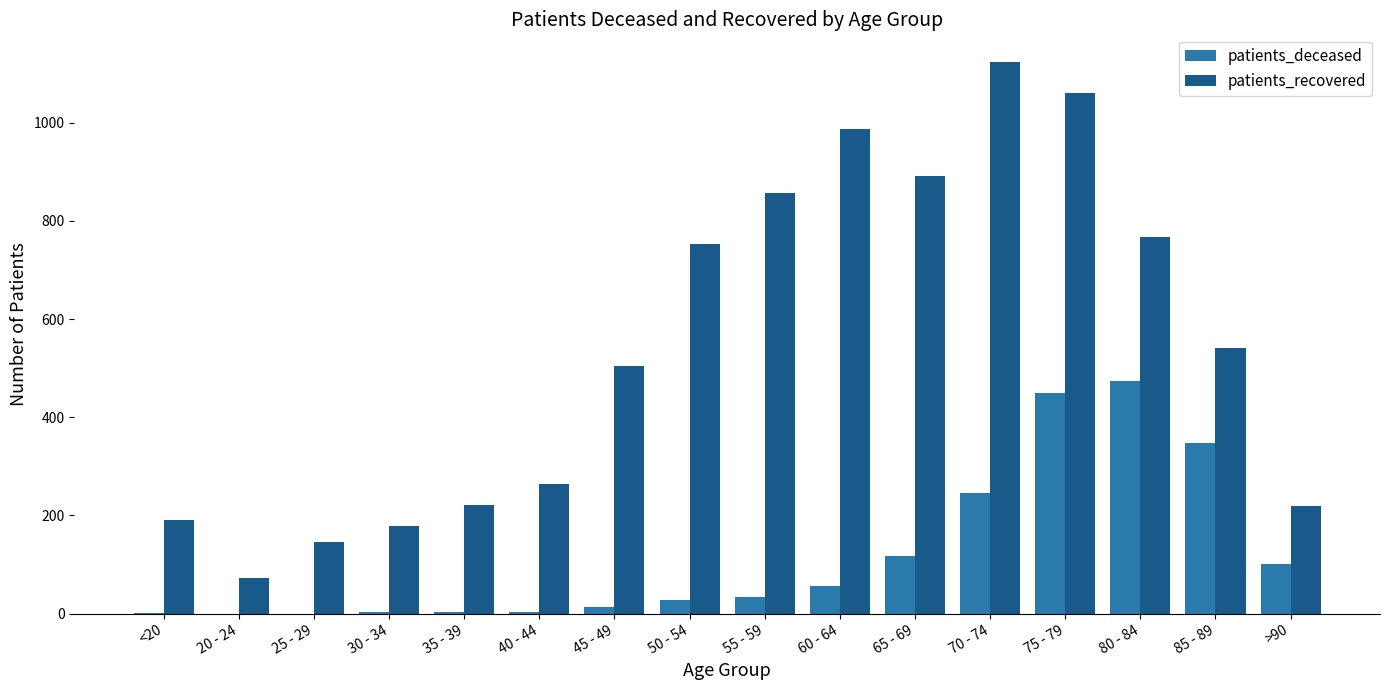

How many series are shown in this chart?

2